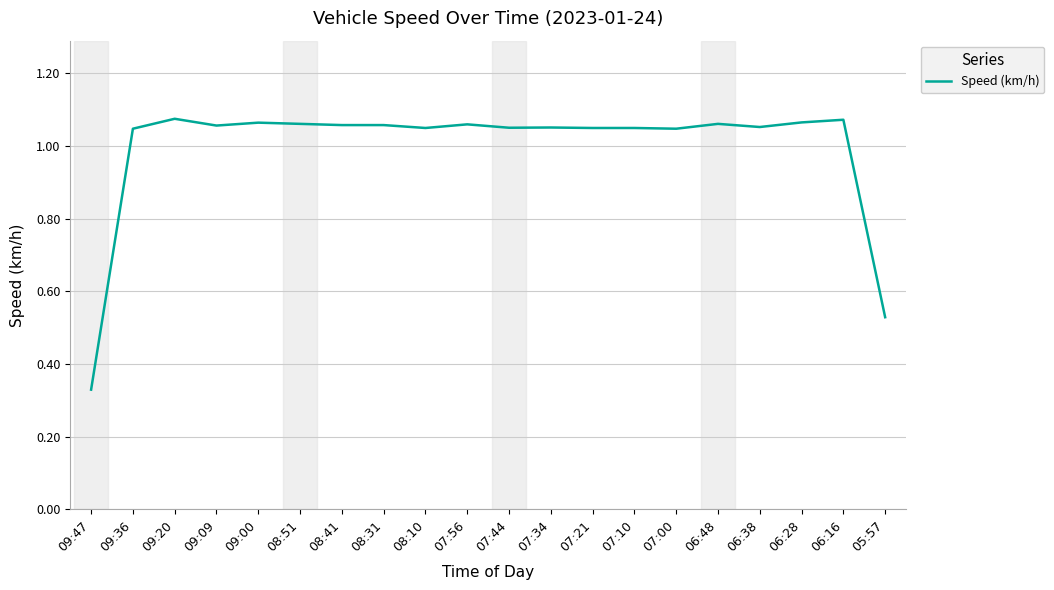

What position from the right is 07:44?

10